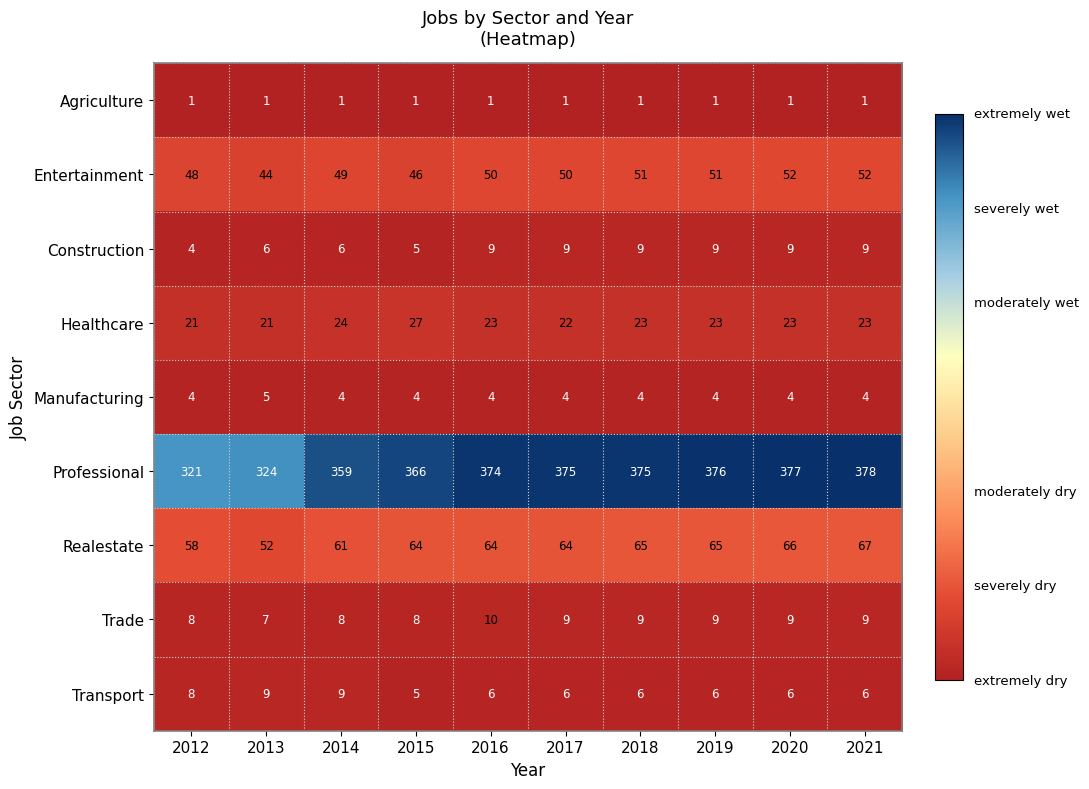

At which category is the sum across all series the highest?

2021